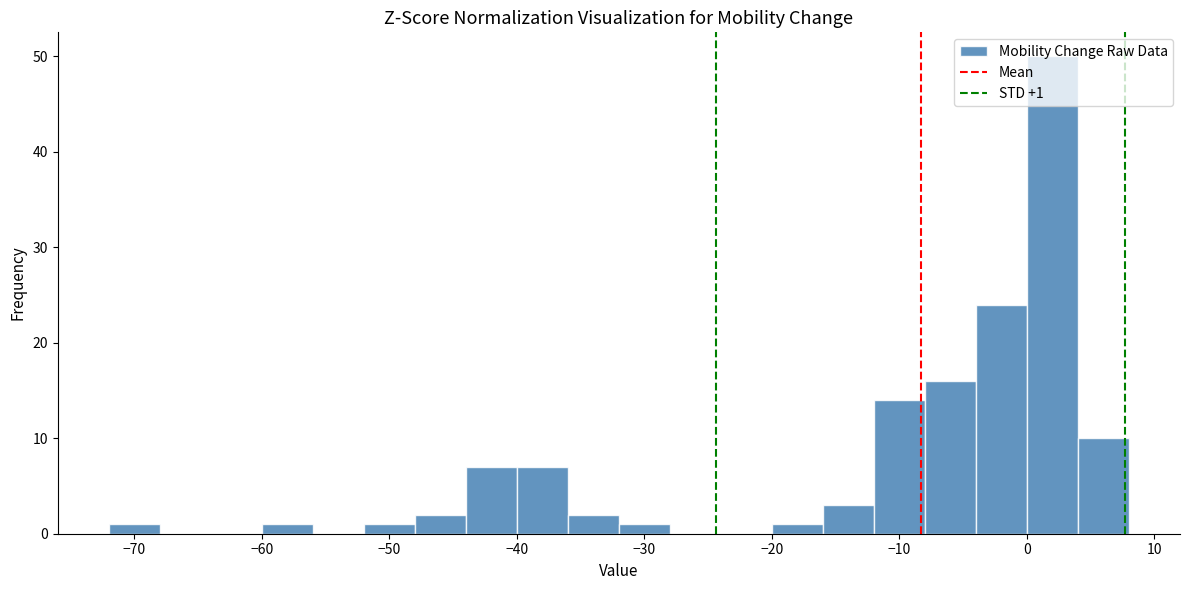

Which range on the x-axis has the tallest bar?

0 to 4